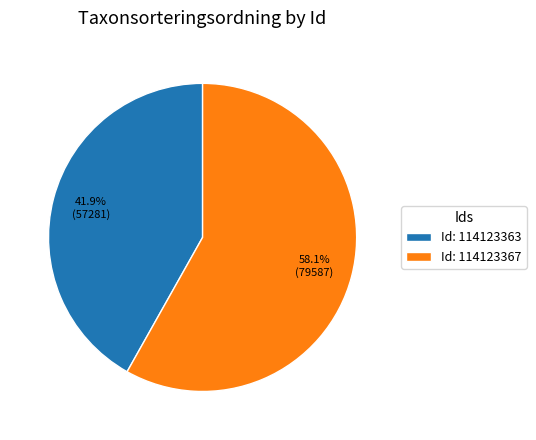

Which slice is the smallest?

Id: 114123363